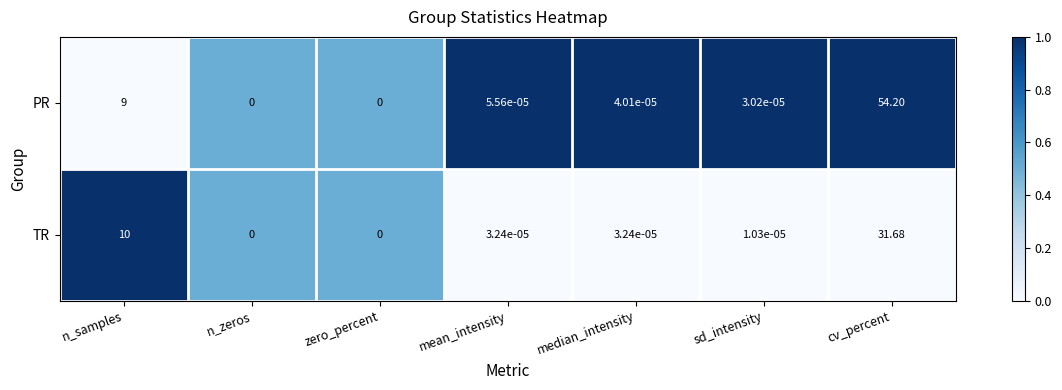

List the series in order of their peak value, highest first.

PR, TR